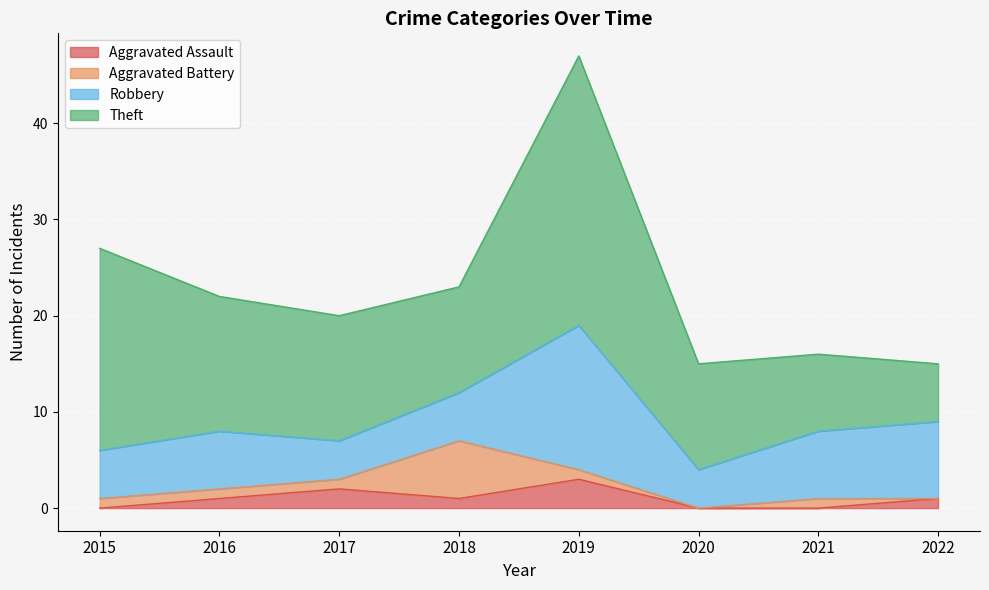

True or false: Aggravated Battery and Aggravated Assault cross at least once.

True